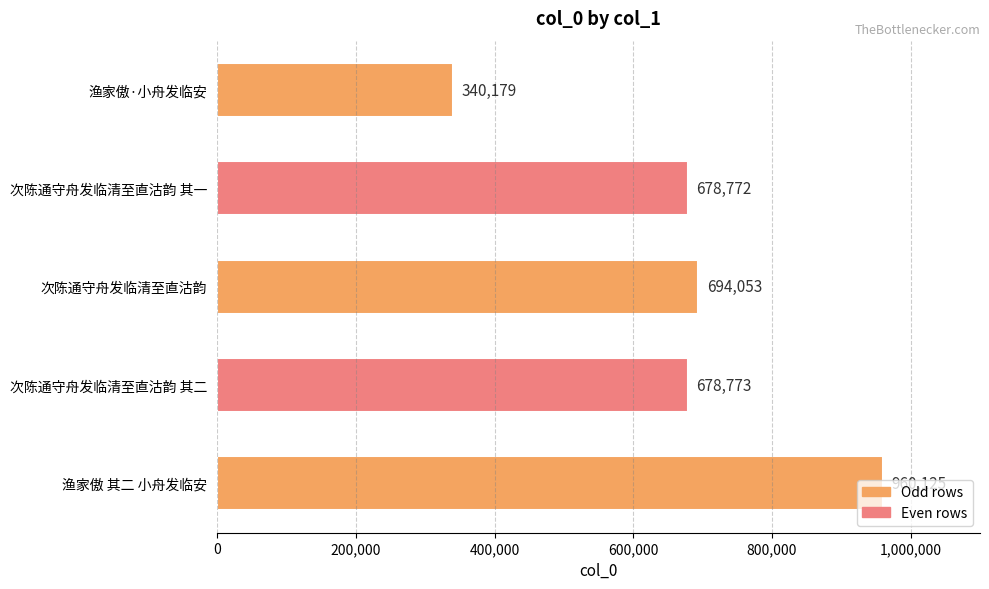

What is the difference between the maximum and second lowest values?

281353